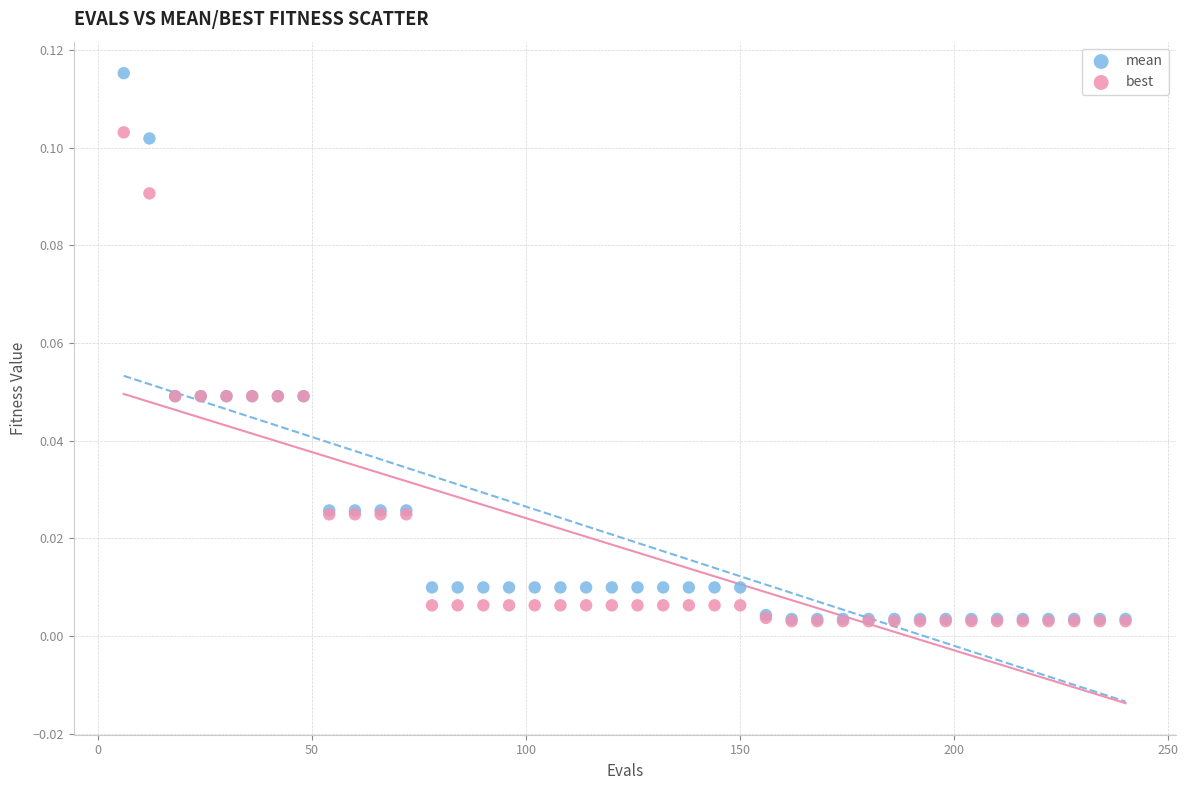

Which series contains the highest Y value?

mean